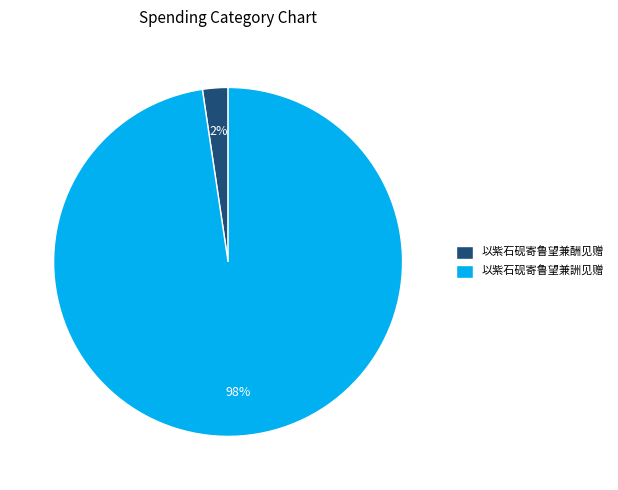

Combined, do 以紫石砚寄鲁望兼酬见赠 and 以紫石砚寄鲁望兼詶见赠 account for over 50%?

Yes